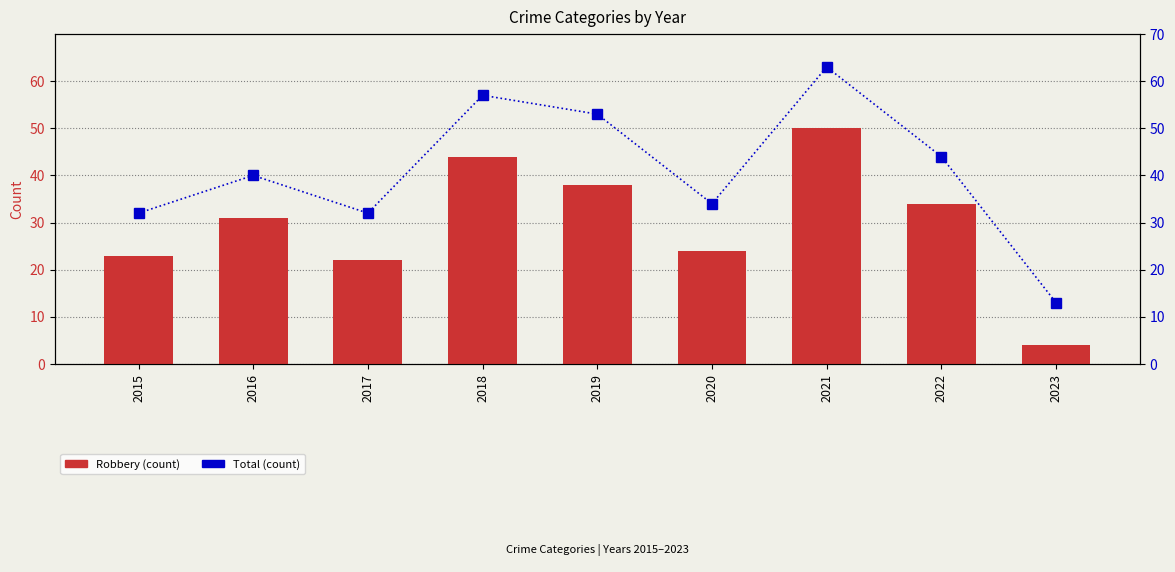

Is it true that Total equals 5 at 2023?

False